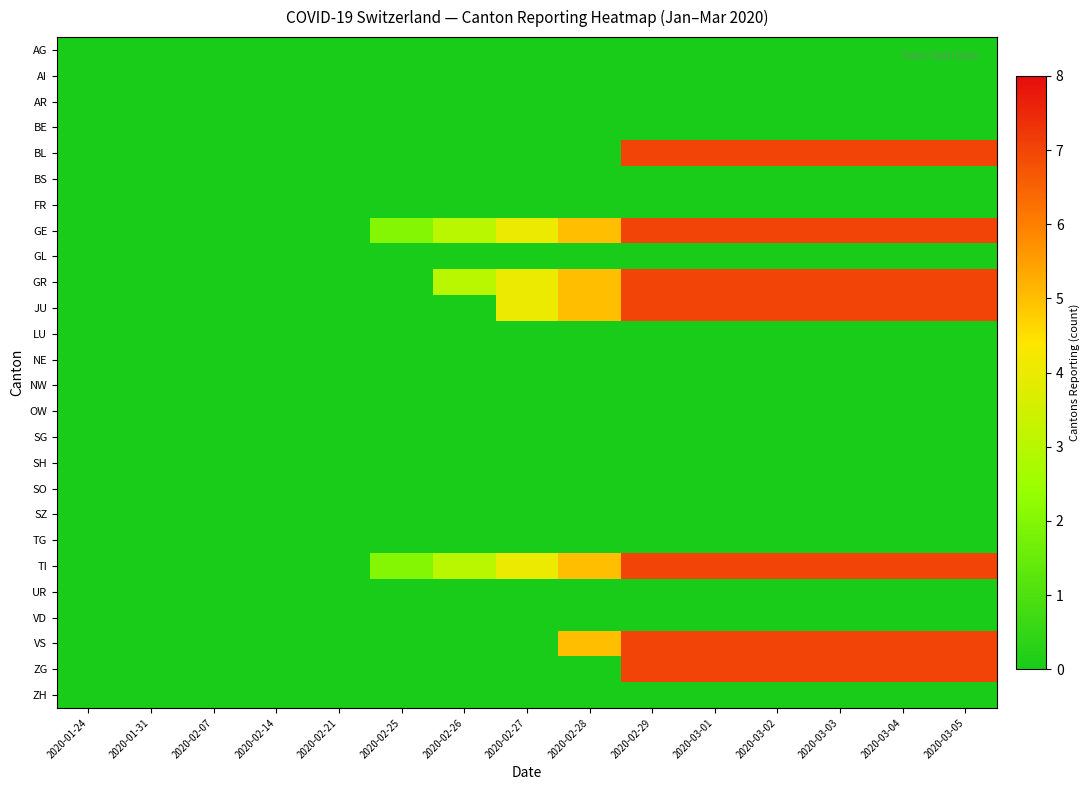

What is the total value across all series at 2020-02-29?

49